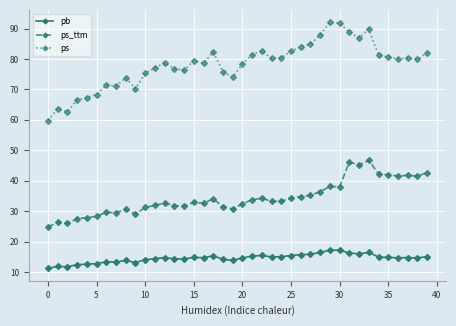

True or false: ps_ttm and pb cross at least once.

False